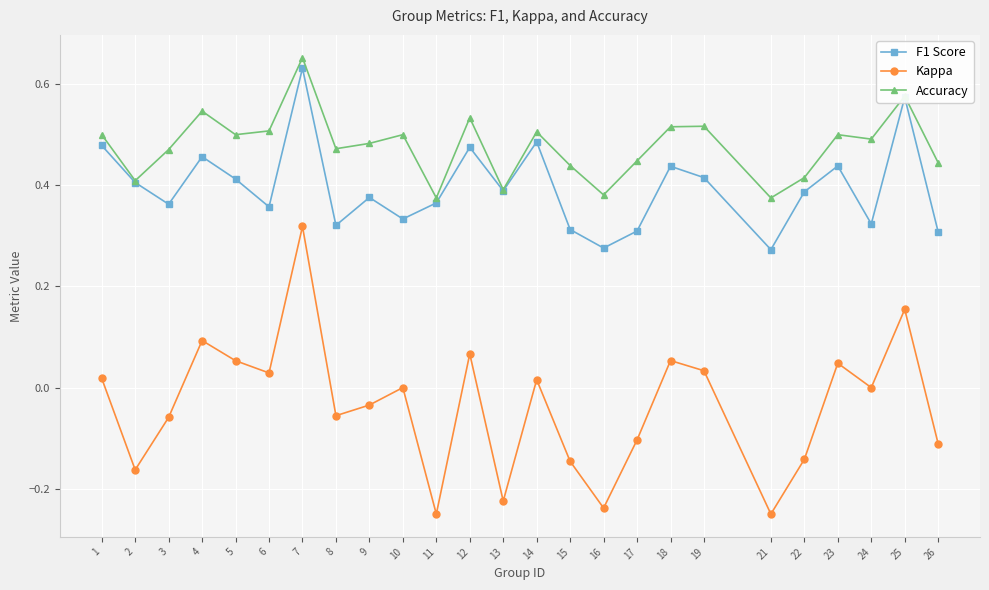

True or false: Kappa and Accuracy cross at least once.

False